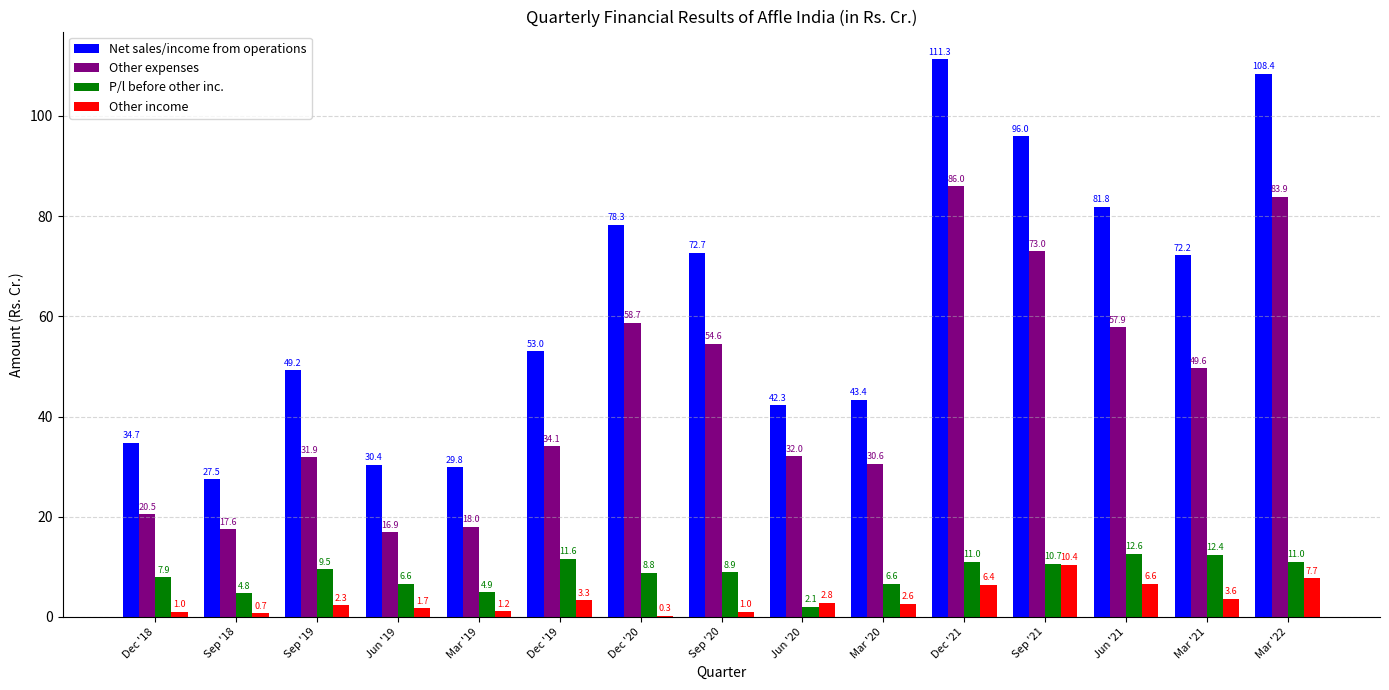

What is the sum of all P/l before other inc. values?

129.4